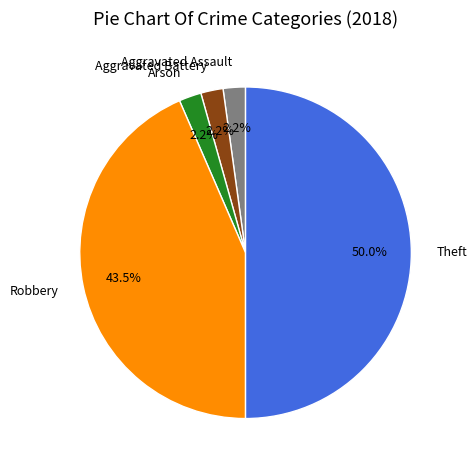

What is the largest slice in the pie chart?

Theft